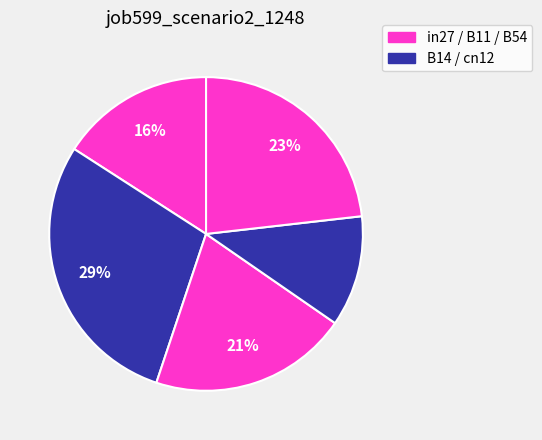

Count the number of slices in the pie.

5